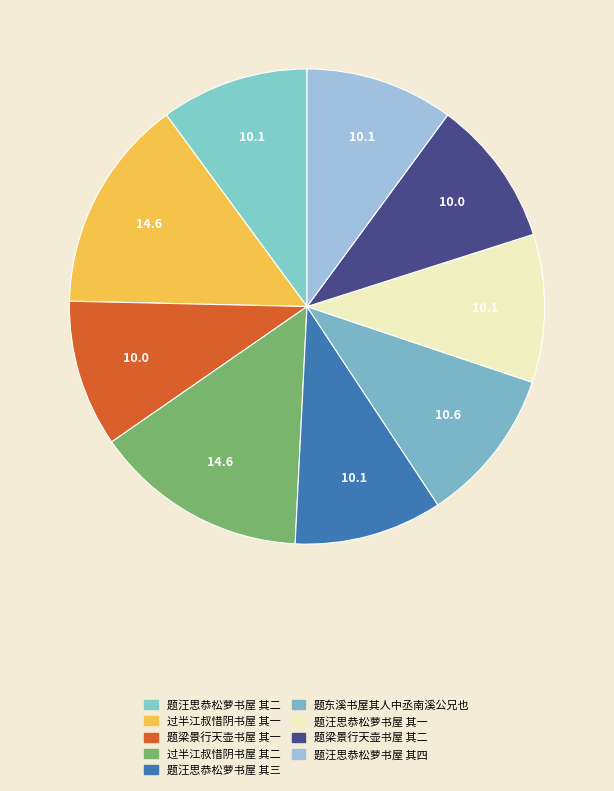

How many segments does this pie chart have?

9